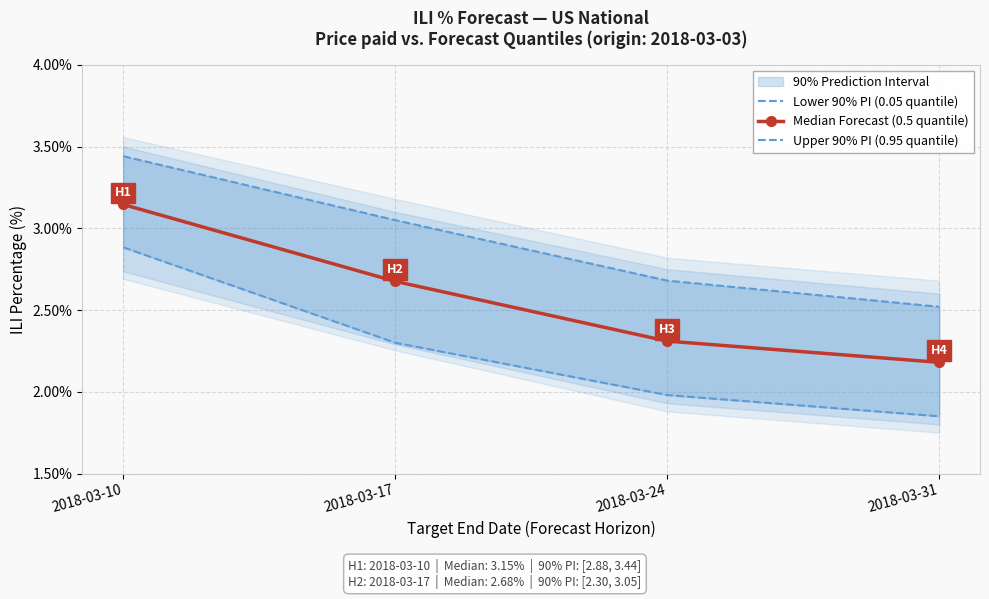

What is the greatest value displayed?

3.4